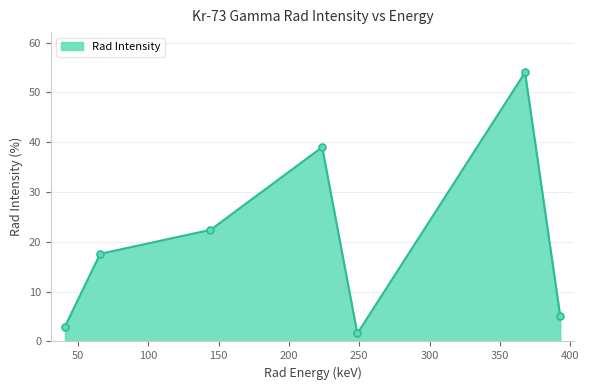

What is the maximum value shown in the chart?

54.0